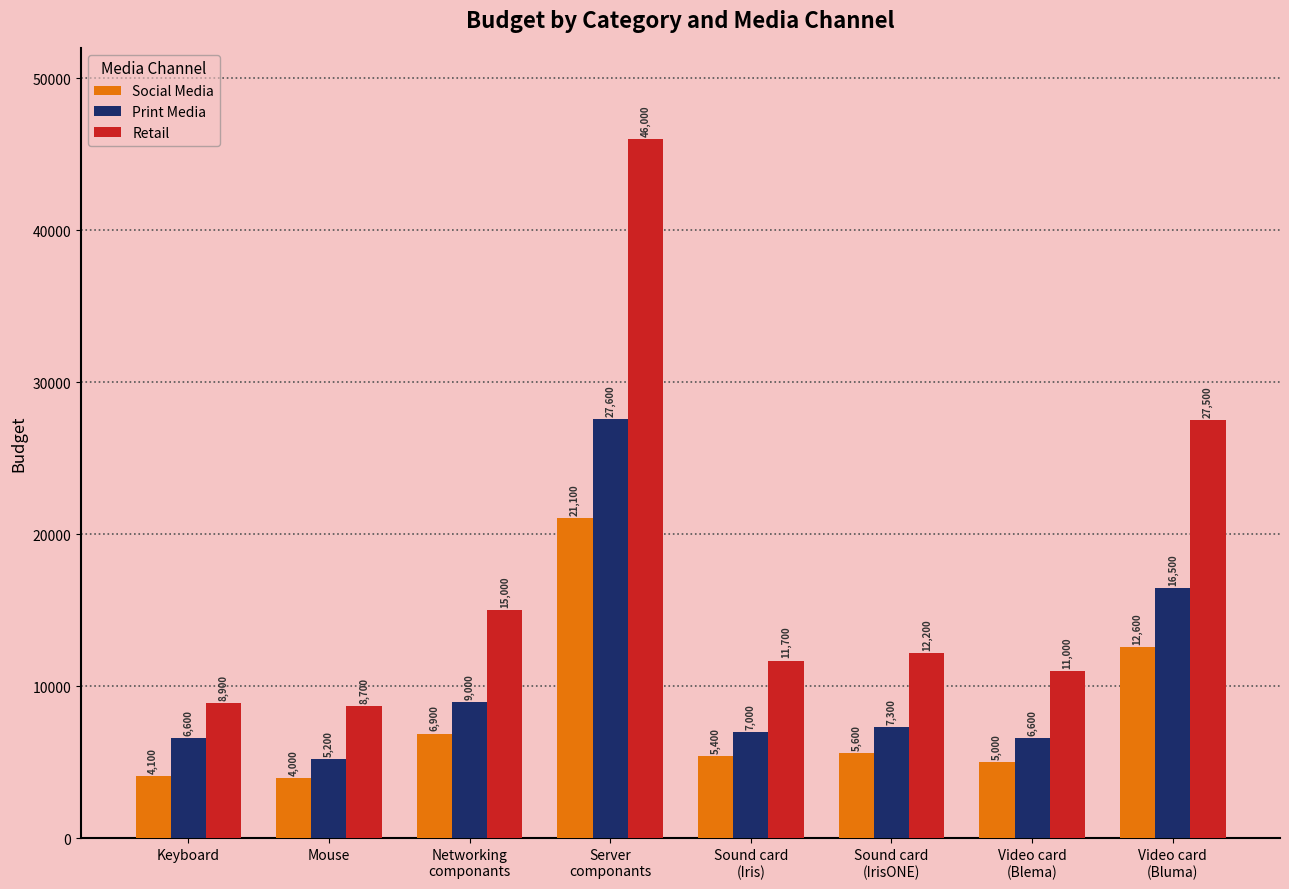

Where does the Retail series first go above 12200?

Networking
componants